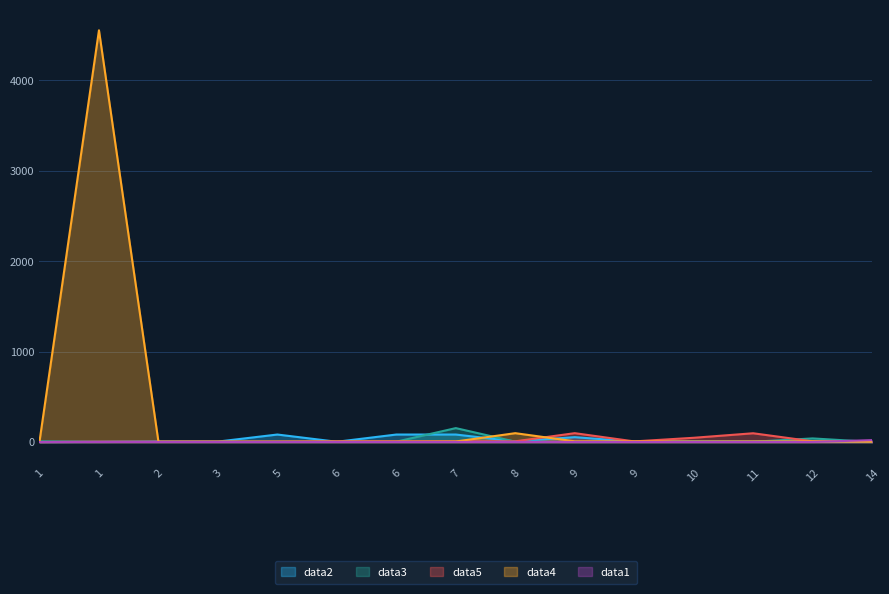

Which series has the largest total across all categories?

data4